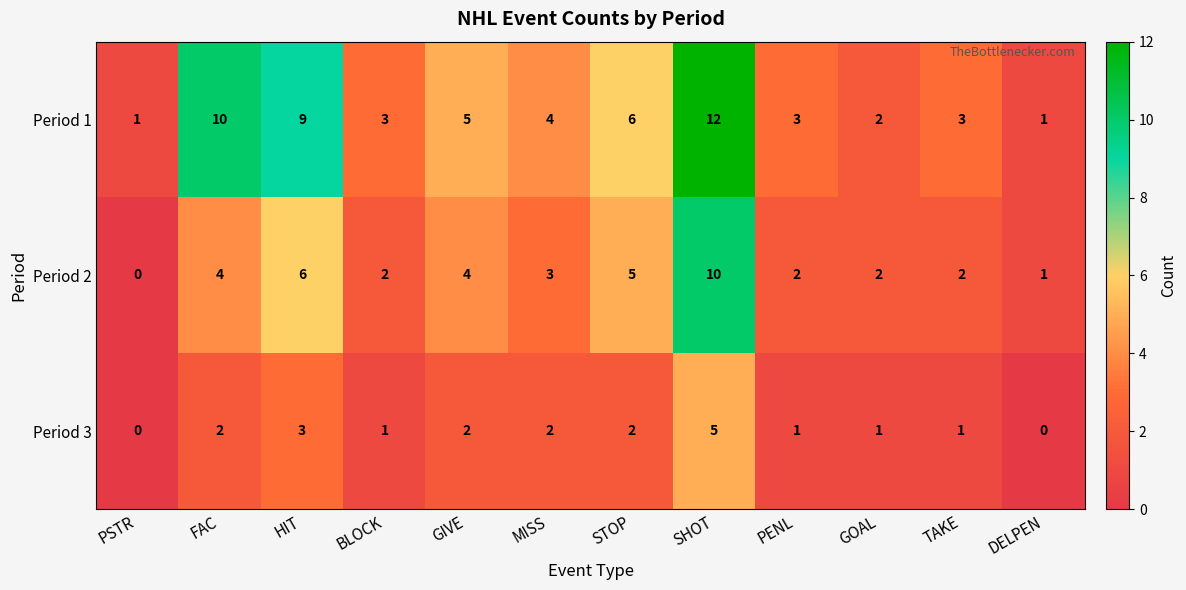

What is the difference between the highest and lowest values at FAC?

8